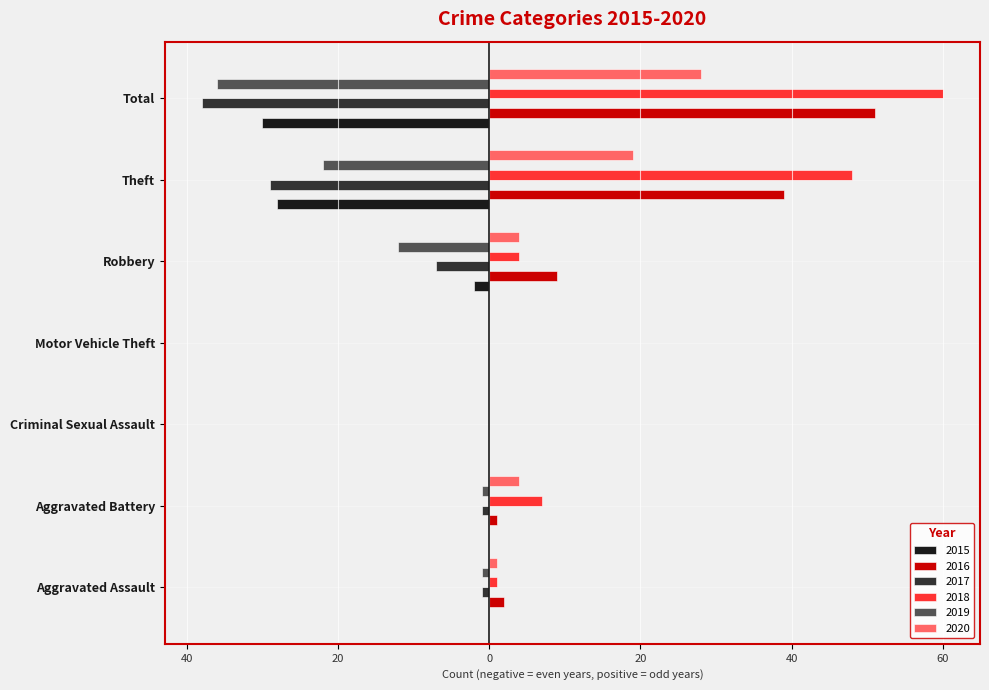

What are all the series names shown in the legend?

2015, 2016, 2017, 2018, 2019, 2020